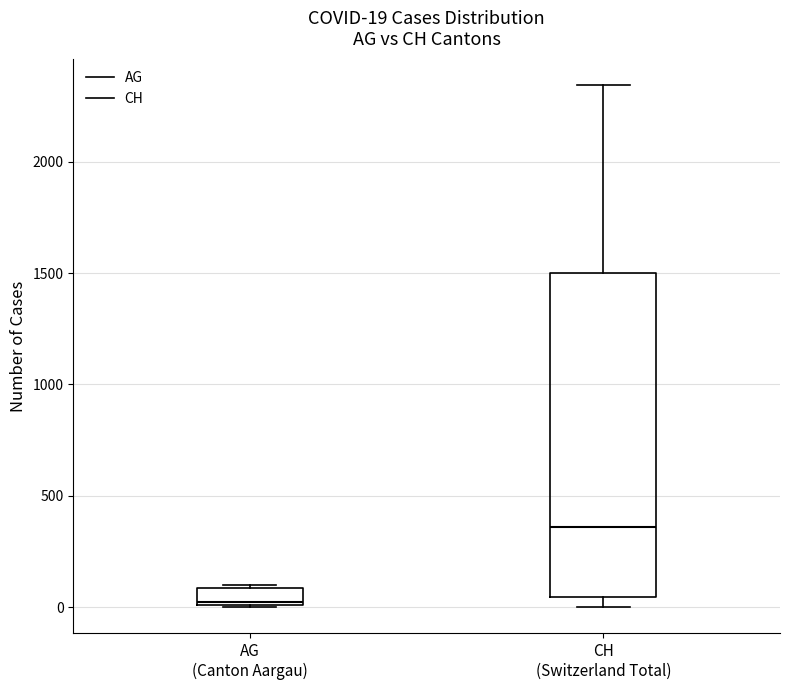

Which box is the tallest, from its lower edge to its upper edge?

CH (Switzerland Total)